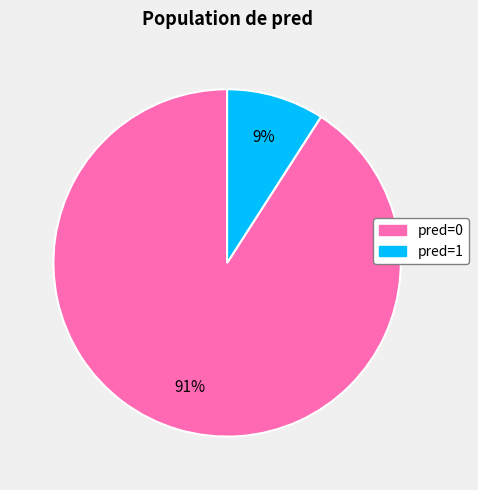

What is the majority slice?

pred=0